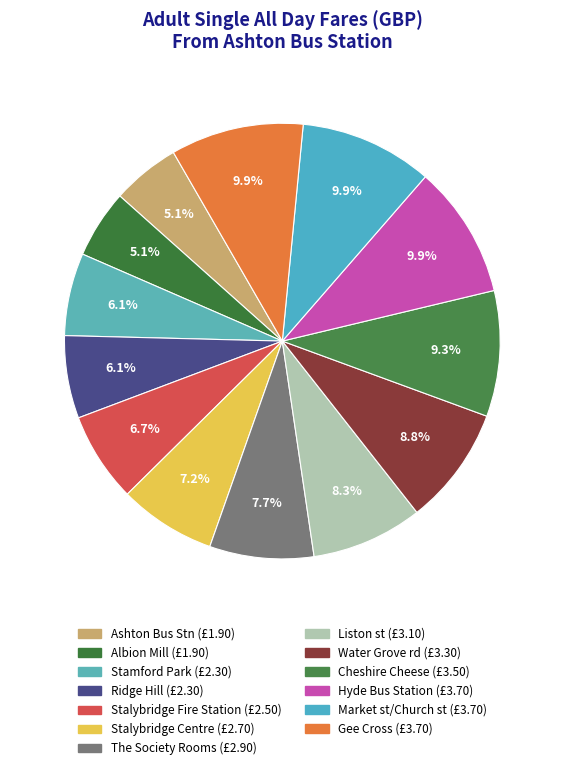

How many slices are in this pie chart?

13